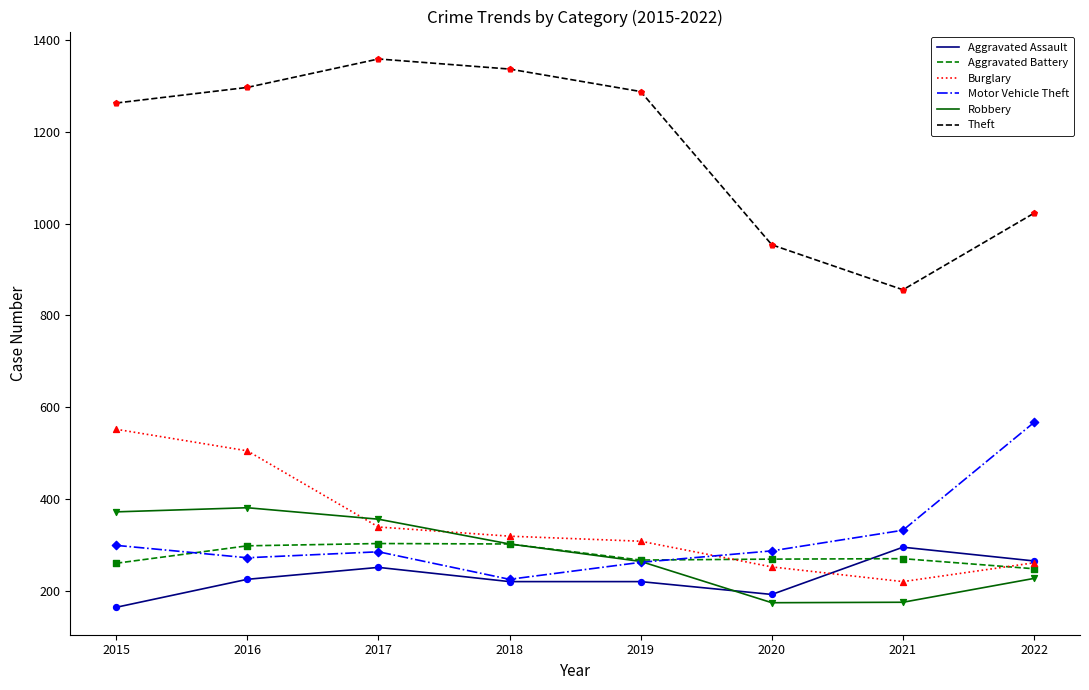

At how many categories does at least one series exceed 437?

8